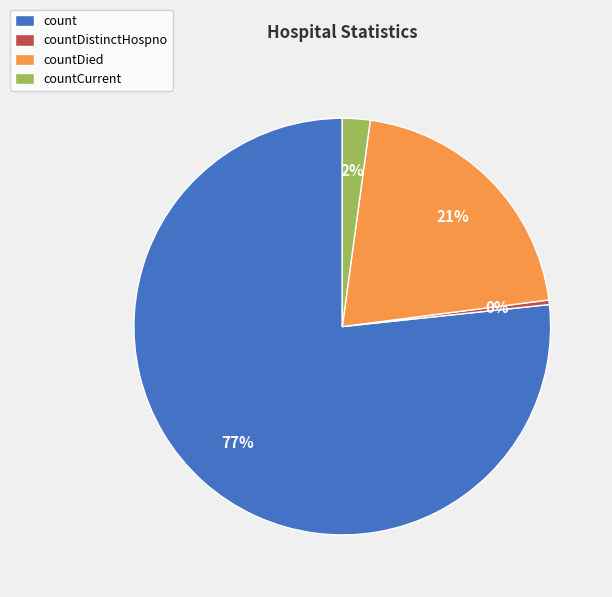

Rank the categories by value from highest to lowest.

count, countDied, countCurrent, countDistinctHospno